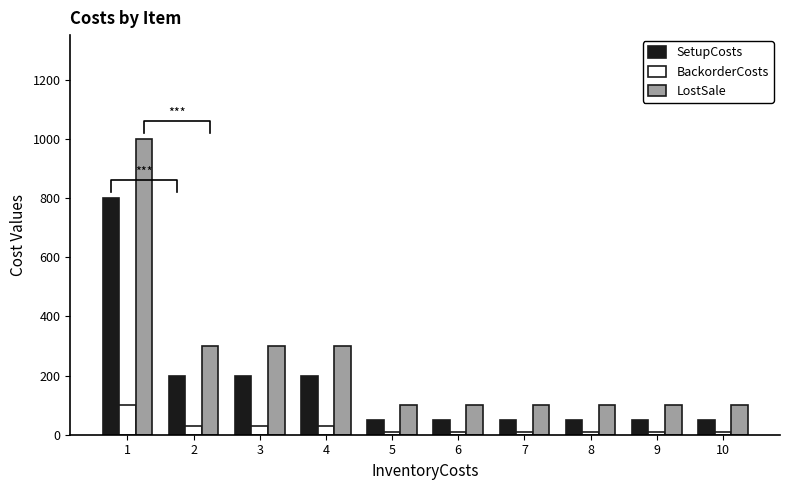

How many groups of bars are there?

10